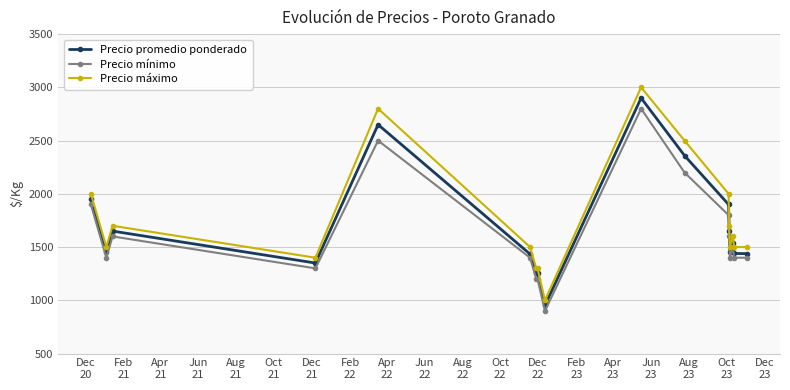

What is the lowest value of the Precio promedio ponderado series?

952